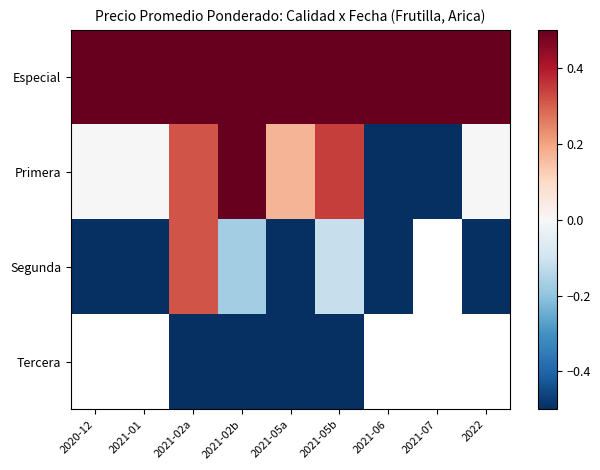

Which category has the highest value across all series?

2021-05a